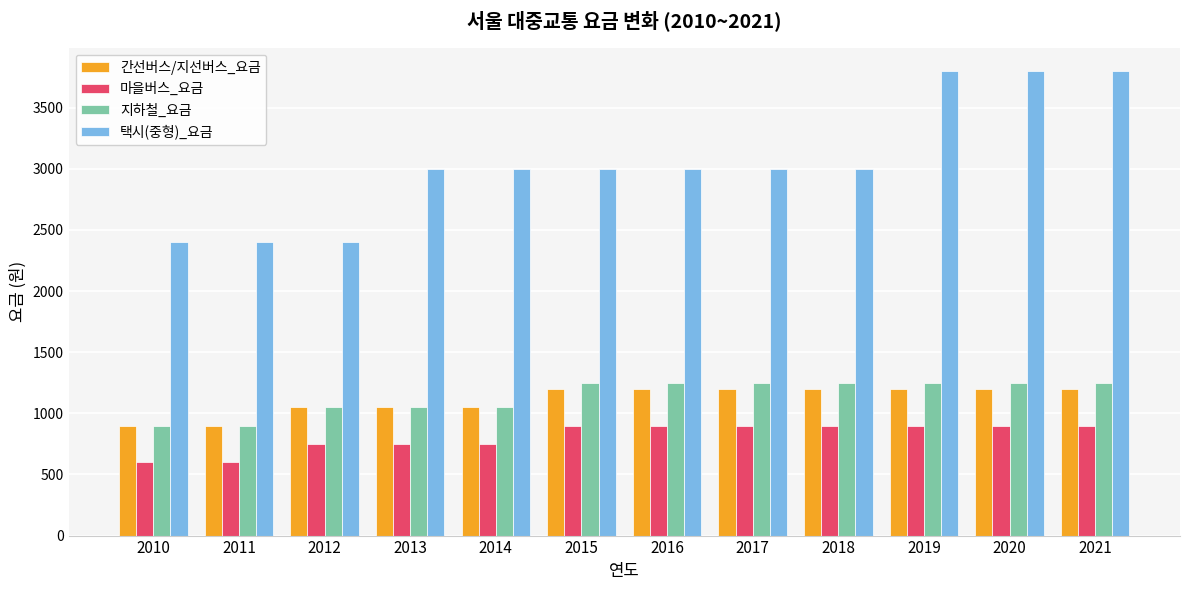

True or false: 간선버스/지선버스_요금 has a value of 1200 at 2018.

True